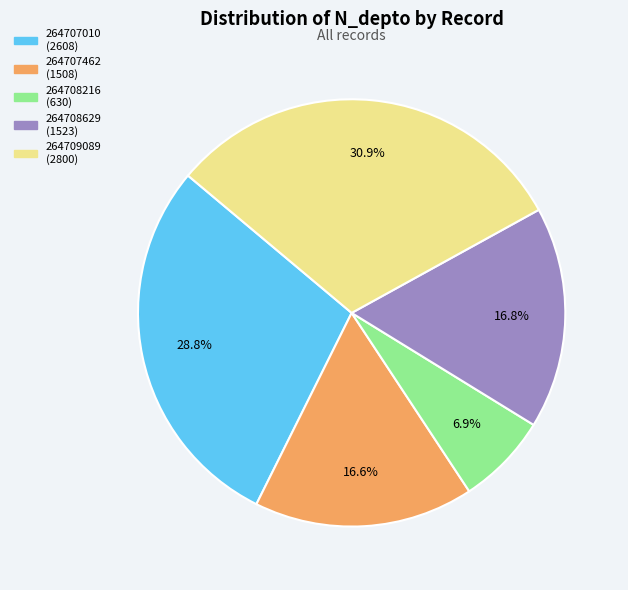

To the nearest percent, what percentage of the pie is 264709089?

31%